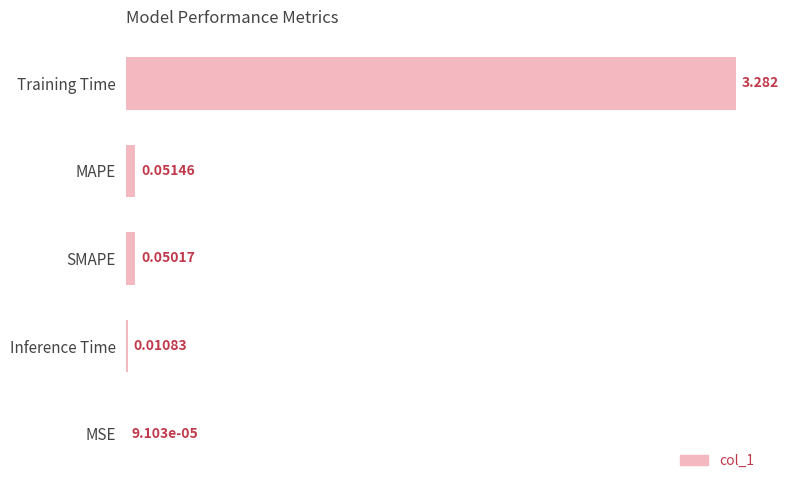

At which label is the value closest to 1?

MAPE